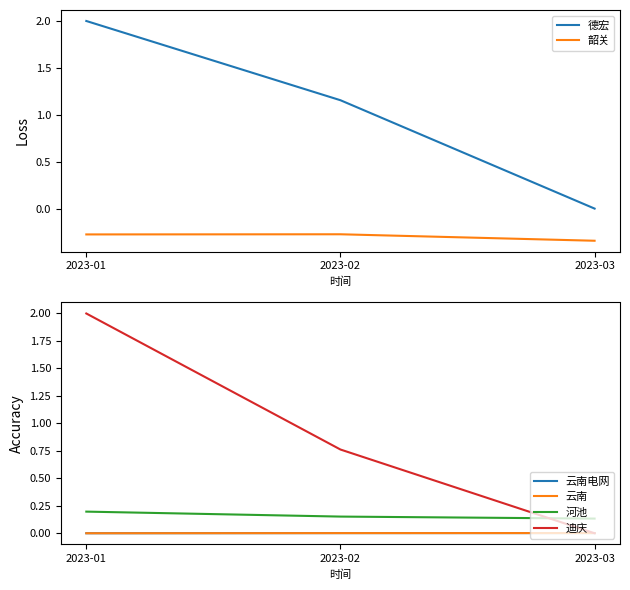

What is the approximate value of 河池 at 2023-01?

0.2